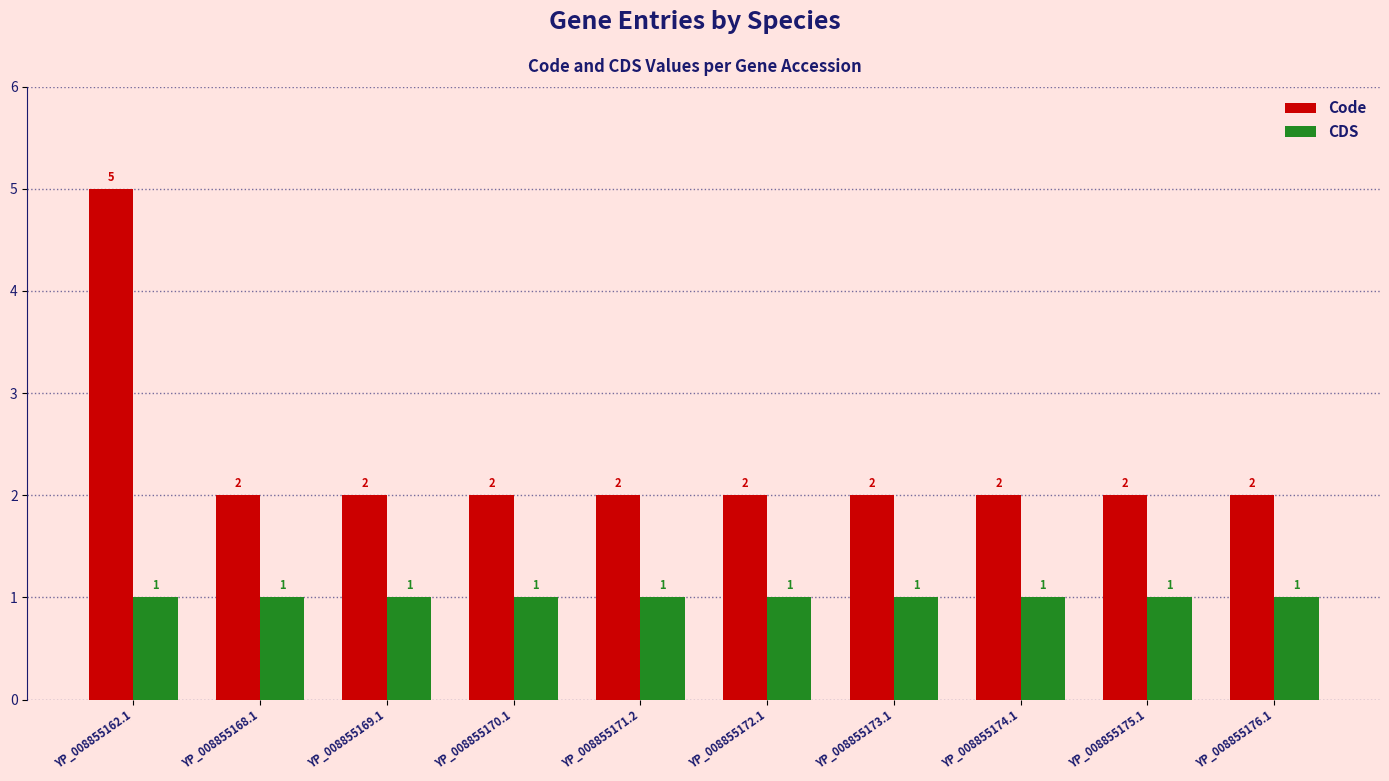

List the series in order of their overall mean, lowest first.

CDS, Code